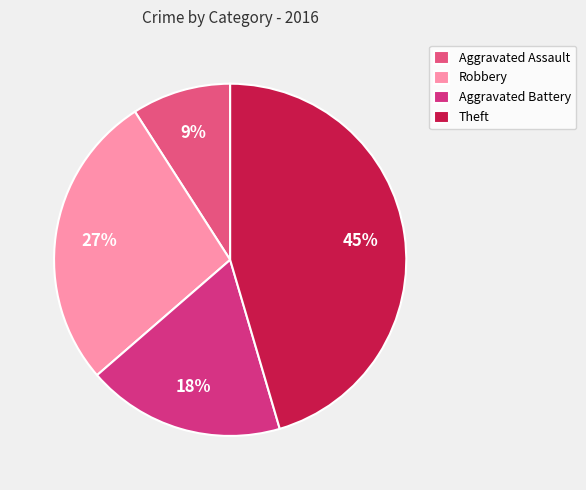

To the nearest percent, what percentage of the pie is Aggravated Battery?

18%